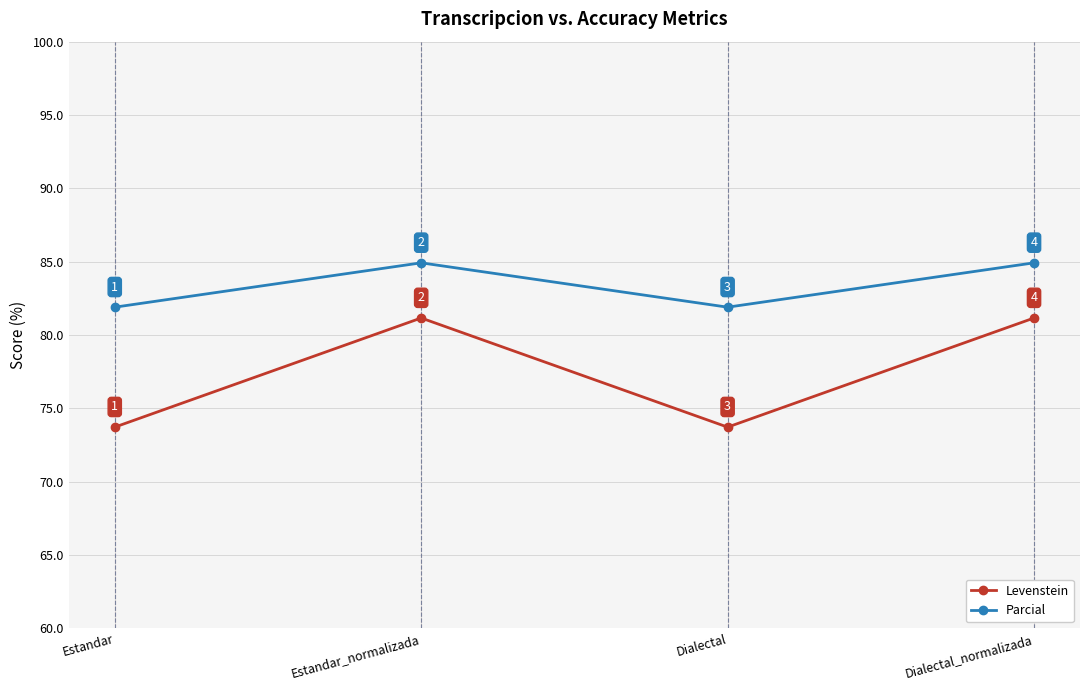

Rank the series by their maximum value, from lowest to highest.

Levenstein, Parcial